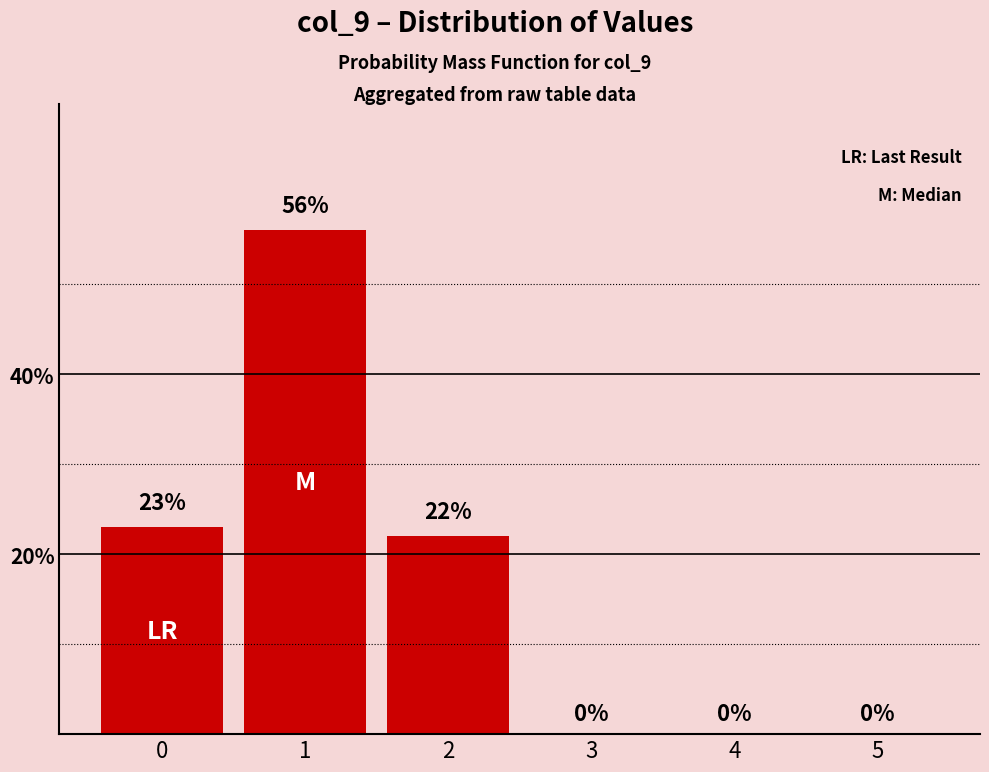

Reading left to right, list all the values displayed in this chart.

0=23	1=56	2=22	3=0	4=0	5=0